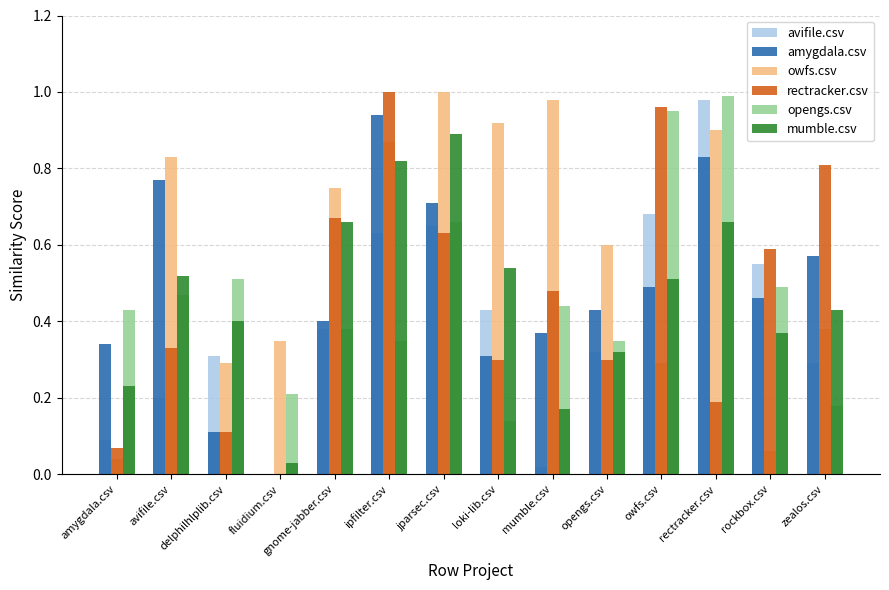

Count the number of data series in this chart.

6